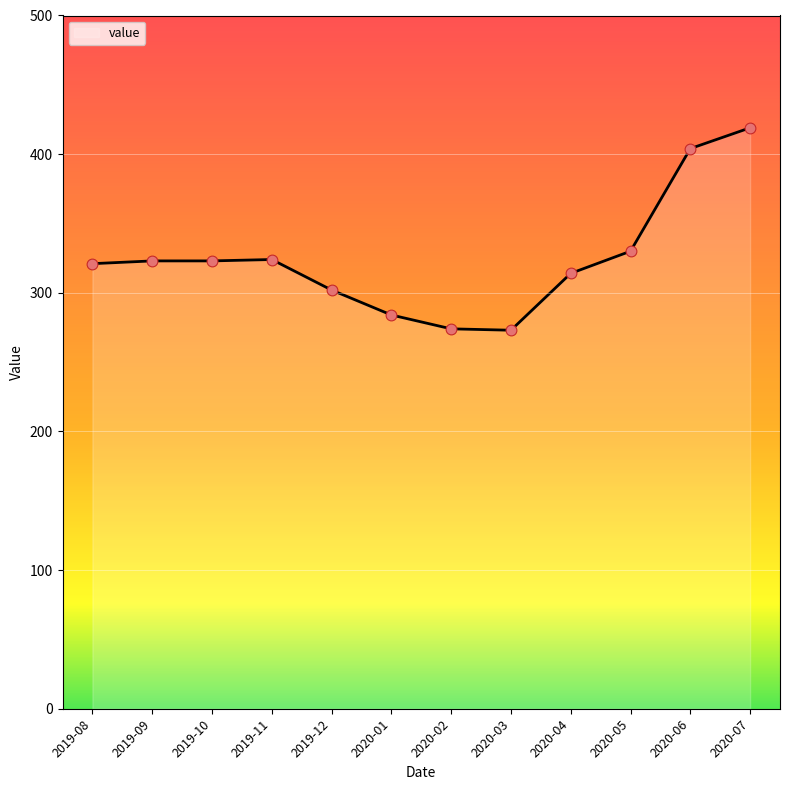

Approximately how many times larger is the value at 2019-10 compared to 2020-05?

1.0